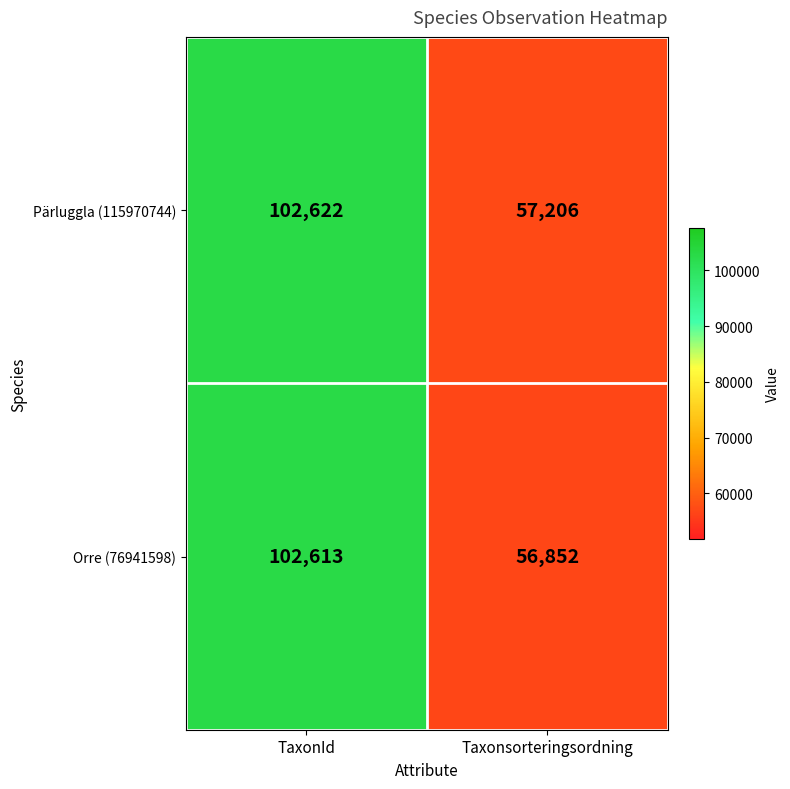

At which category is the sum across all series the highest?

TaxonId